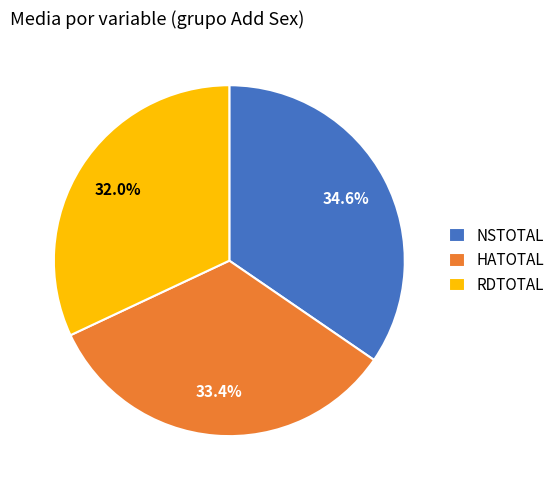

Between RDTOTAL and HATOTAL, which is larger?

HATOTAL